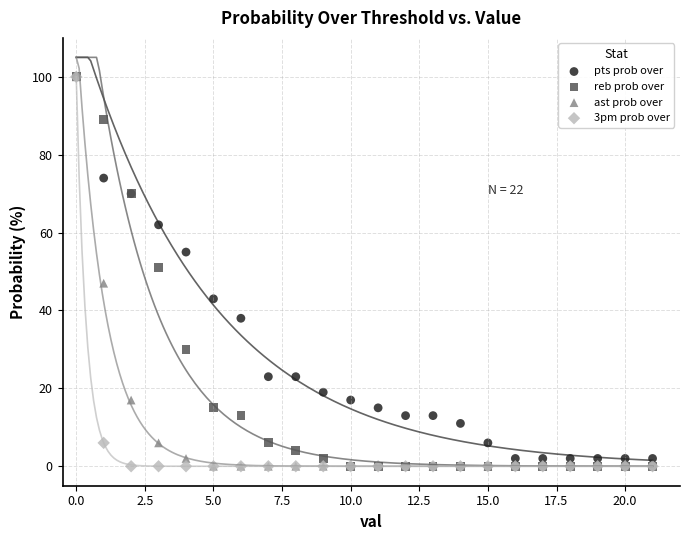

What are all the series names shown in the legend?

pts prob over, reb prob over, ast prob over, 3pm prob over